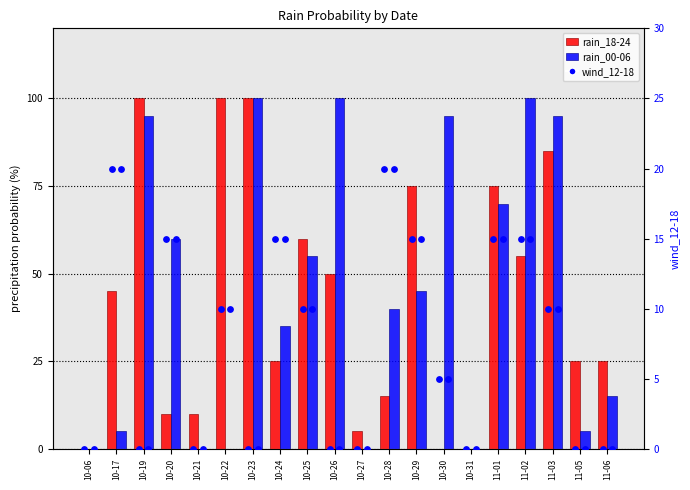

What is the total value across all series at 10-29?

135